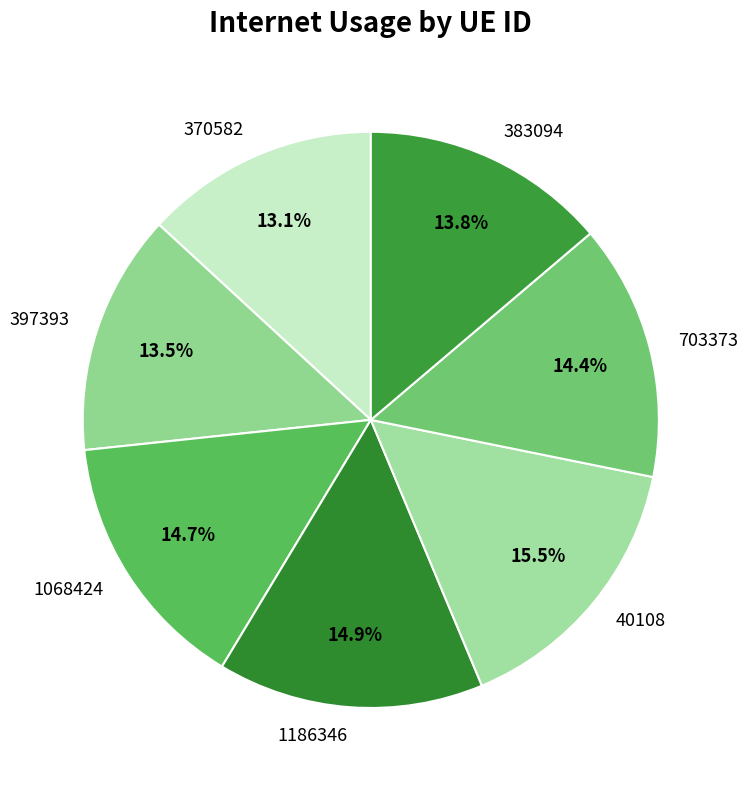

Count the number of slices in the pie.

7